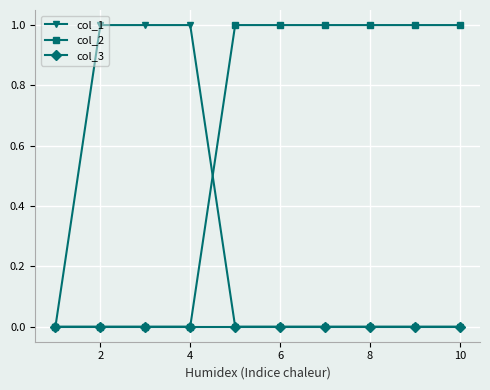

List the series in order of their overall mean, highest first.

col_2, col_1, col_3